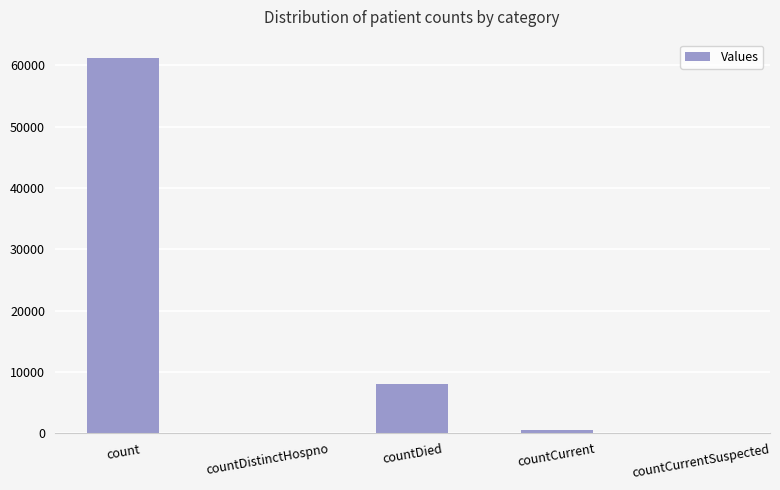

What is the average value?

13930